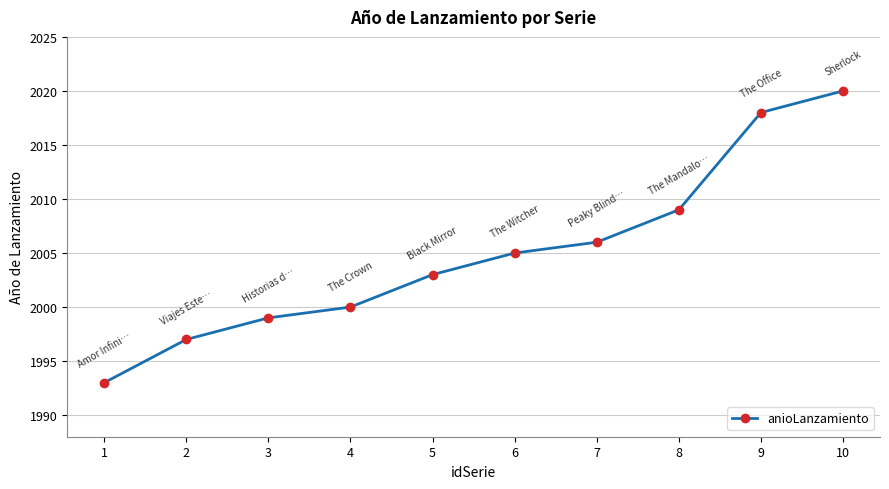

What is the ratio of the value at 10 to the value at 3?

1.0